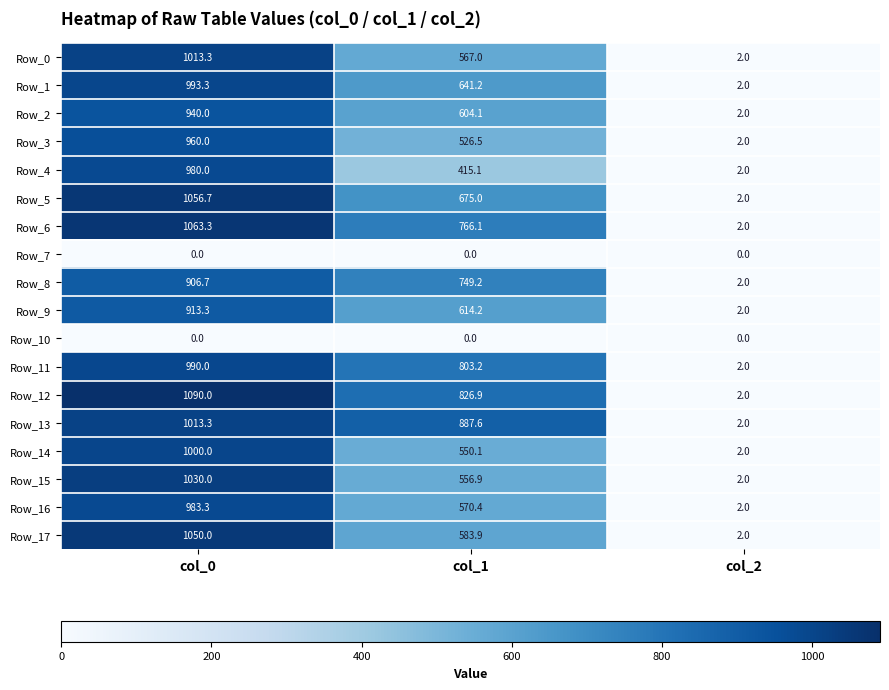

What is the total value across all series at col_2?

32.0